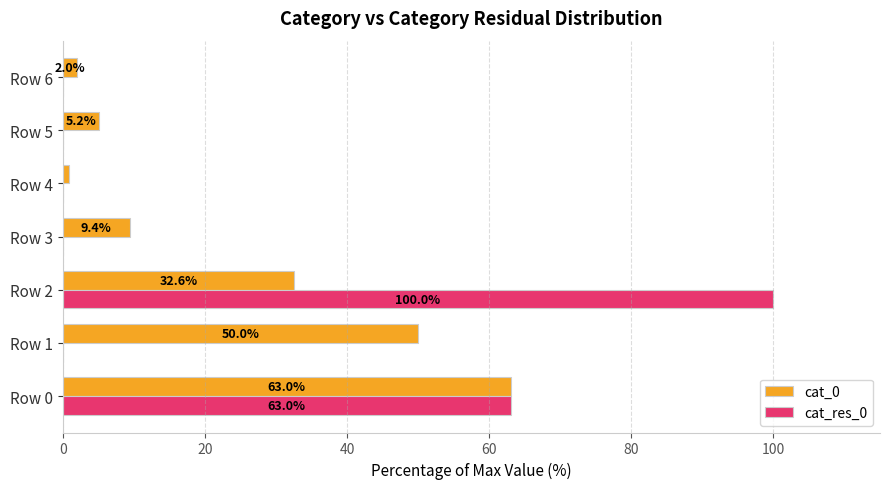

How many data points in cat_res_0 are above 0?

2